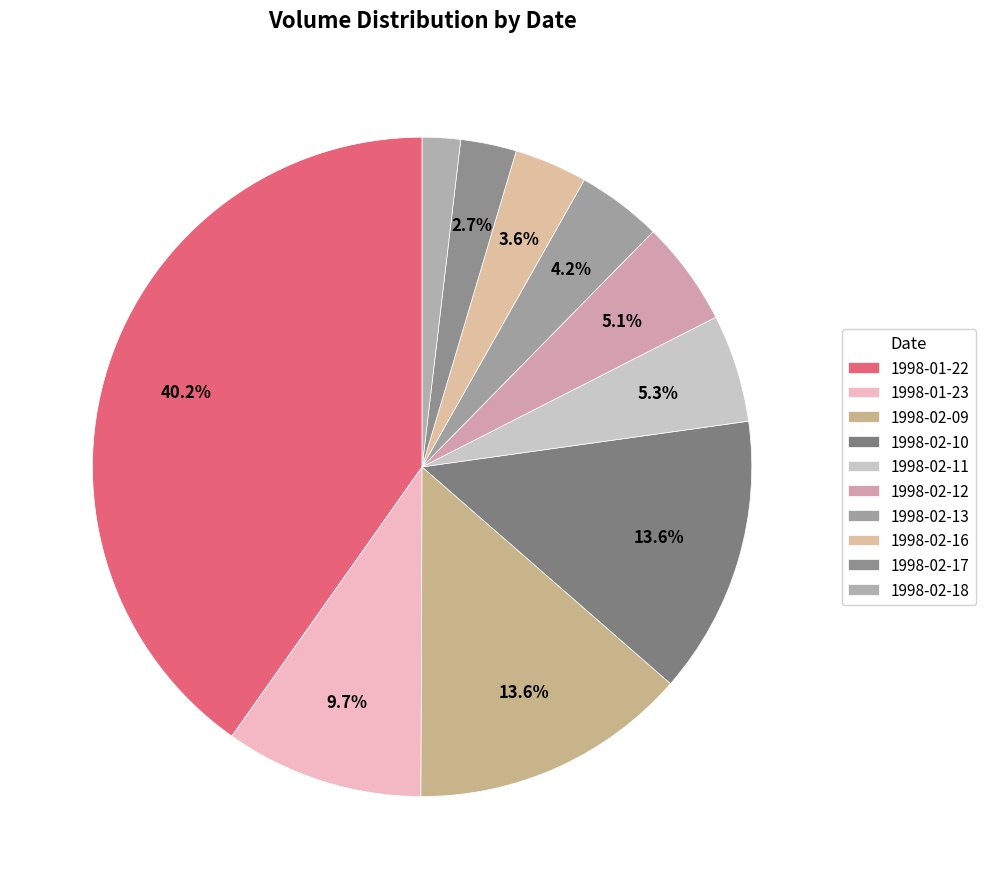

What is the largest slice in the pie chart?

1998-01-22